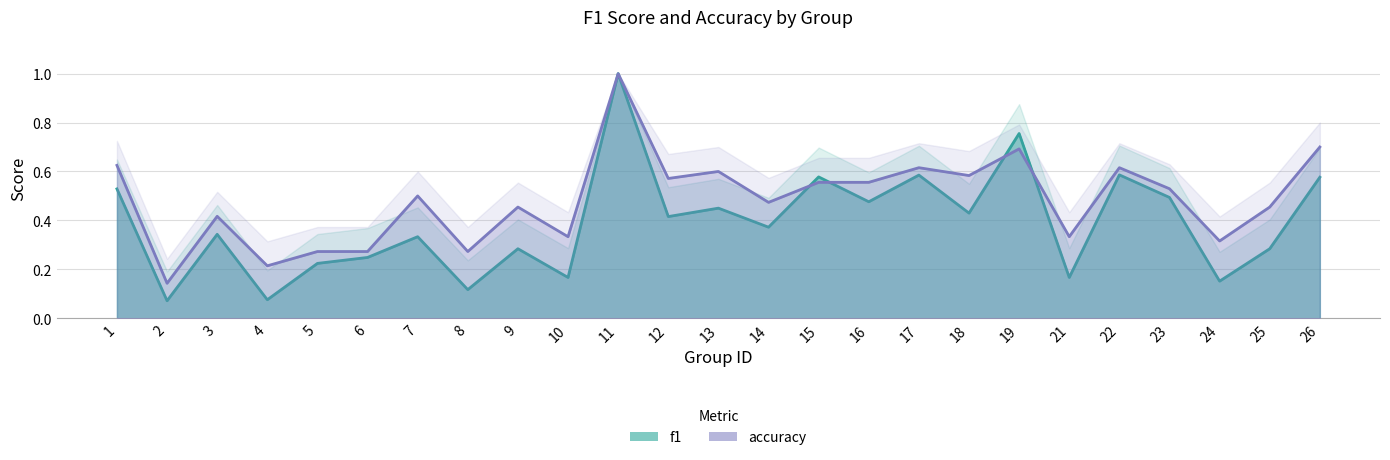

Which category has the lowest value in the accuracy series?

2